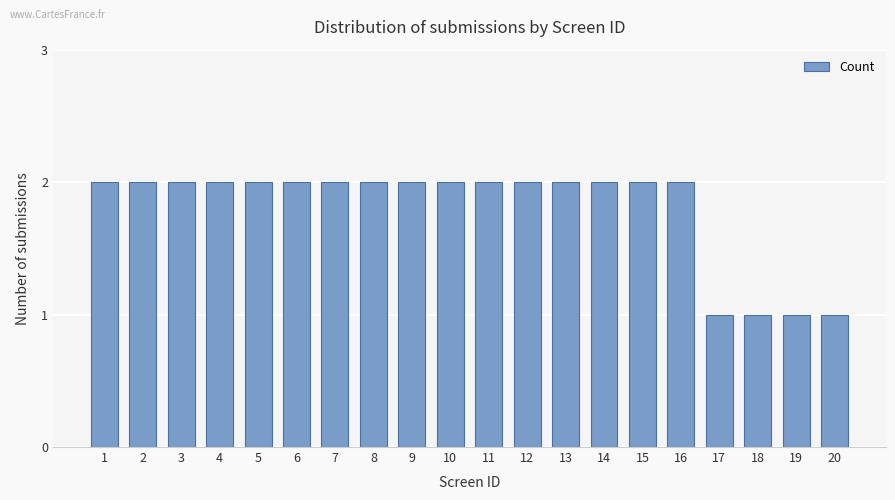

Approximately how many times larger is the value at 4 compared to 17?

2.0